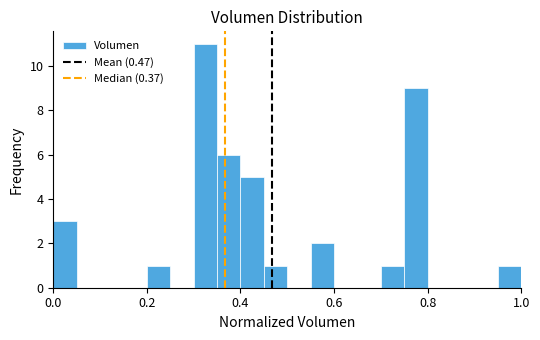

Read against the x-axis, roughly where is the centre of the tallest bar?

0.32